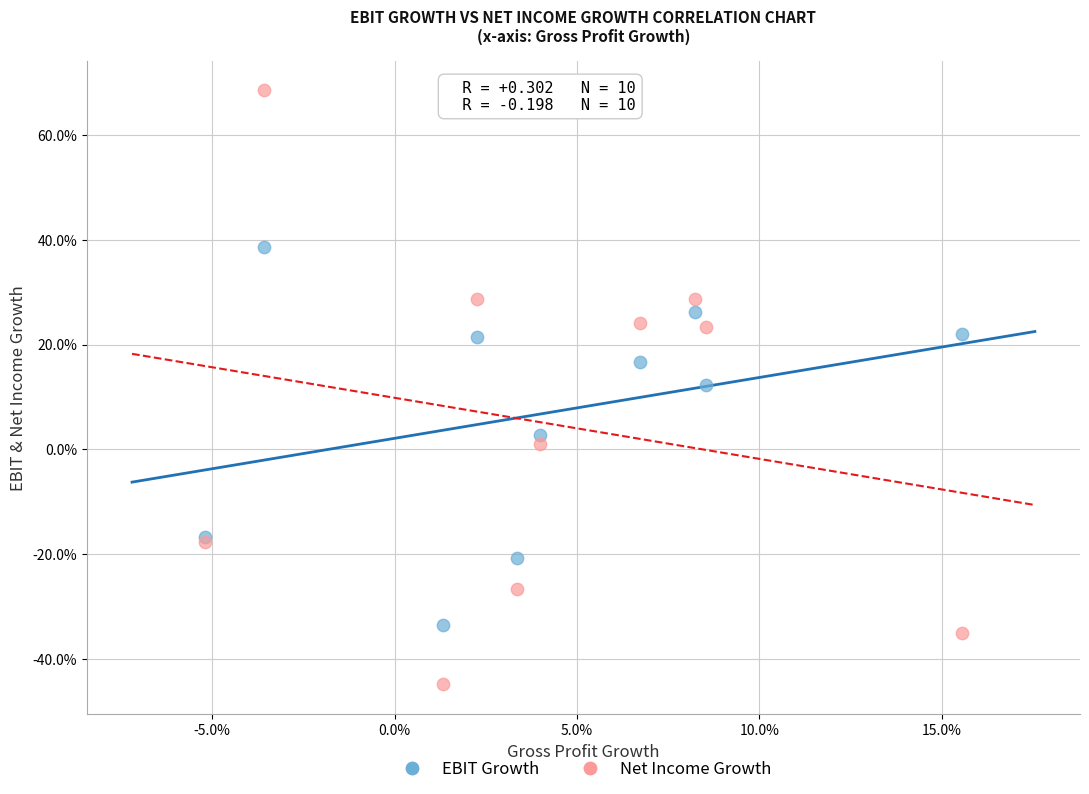

What are all the series names shown in the legend?

EBIT Growth, Net Income Growth